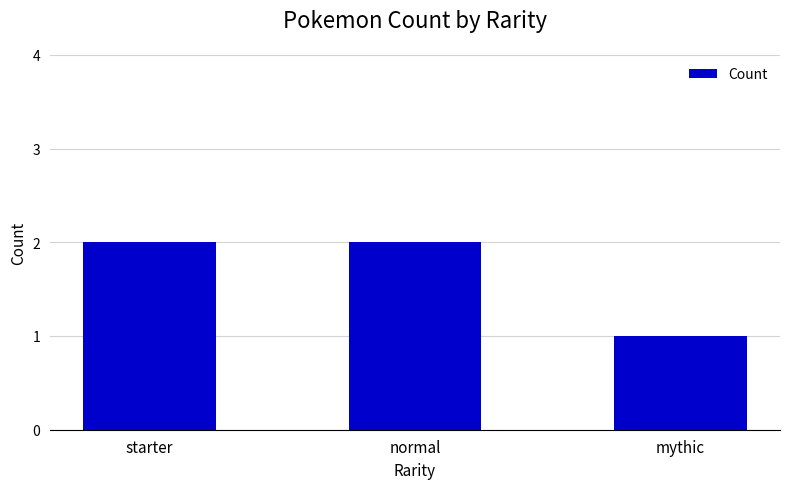

Approximately how many times larger is the value at starter compared to mythic?

2.0